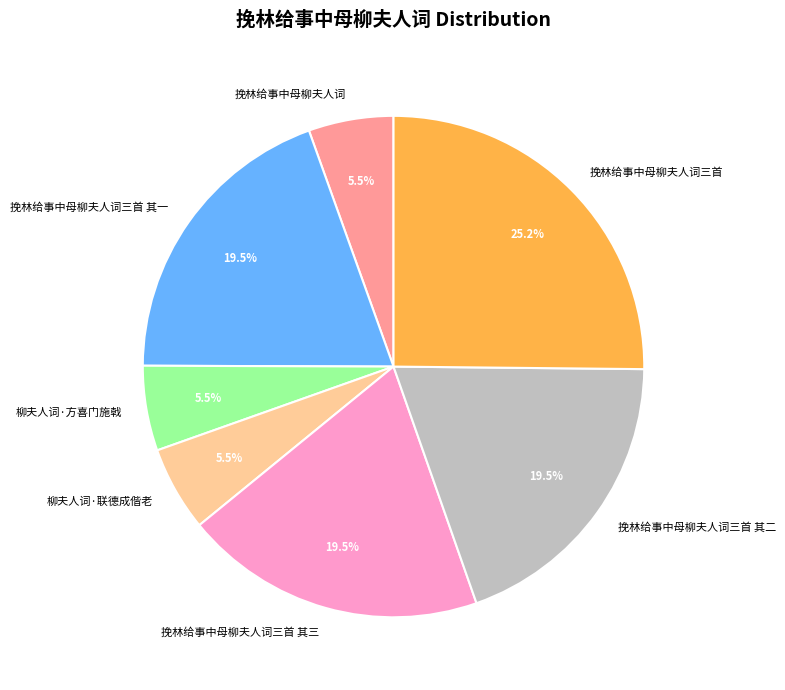

Do 挽林给事中母柳夫人词三首 其一 and 挽林给事中母柳夫人词三首 其二 together represent more than half of the pie?

No